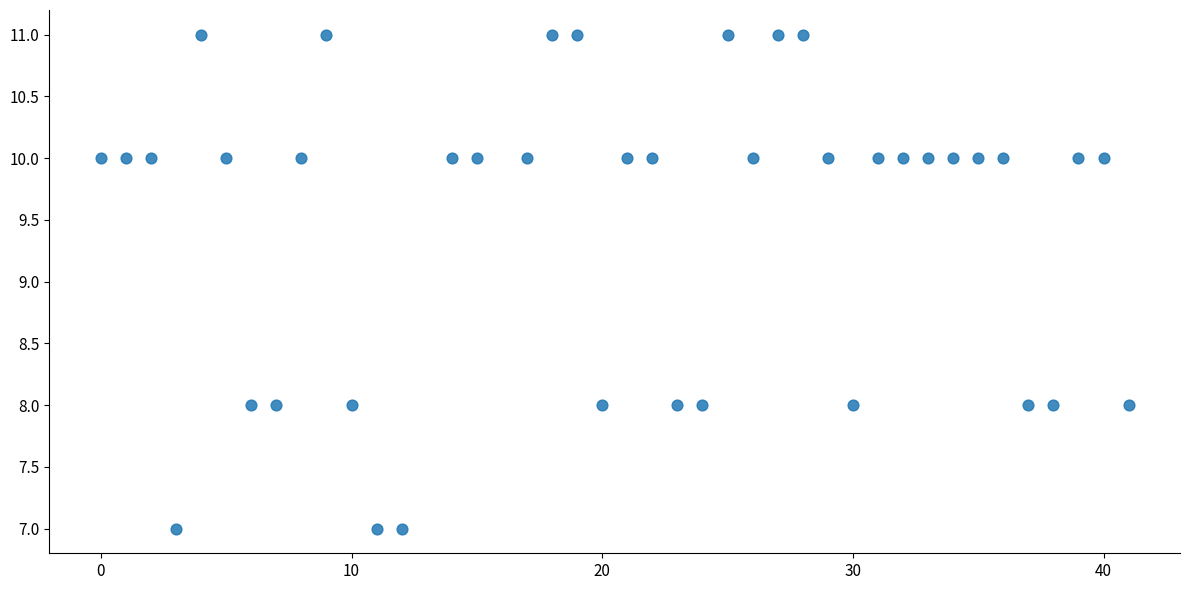

Count the number of points in this scatter plot.

40